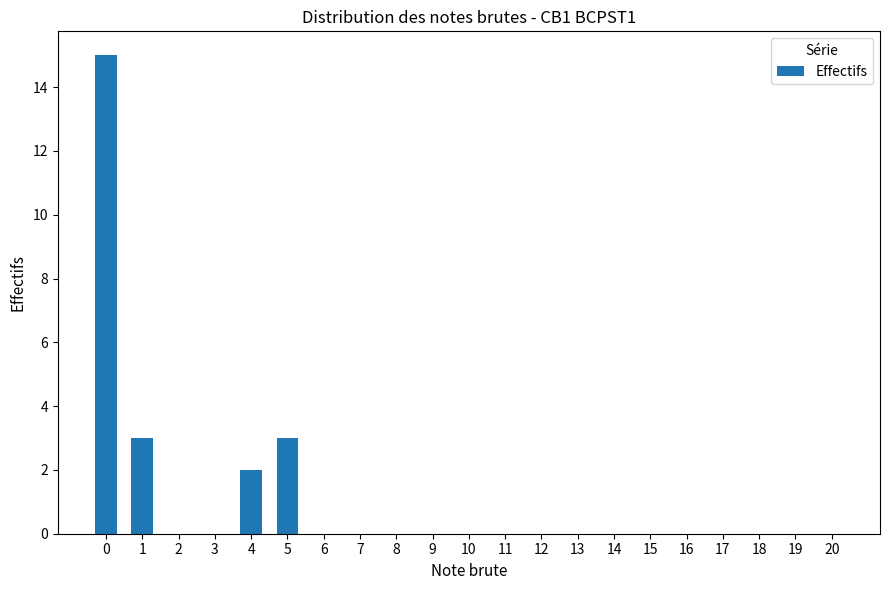

What is the sum of the values at 1 and 16?

3